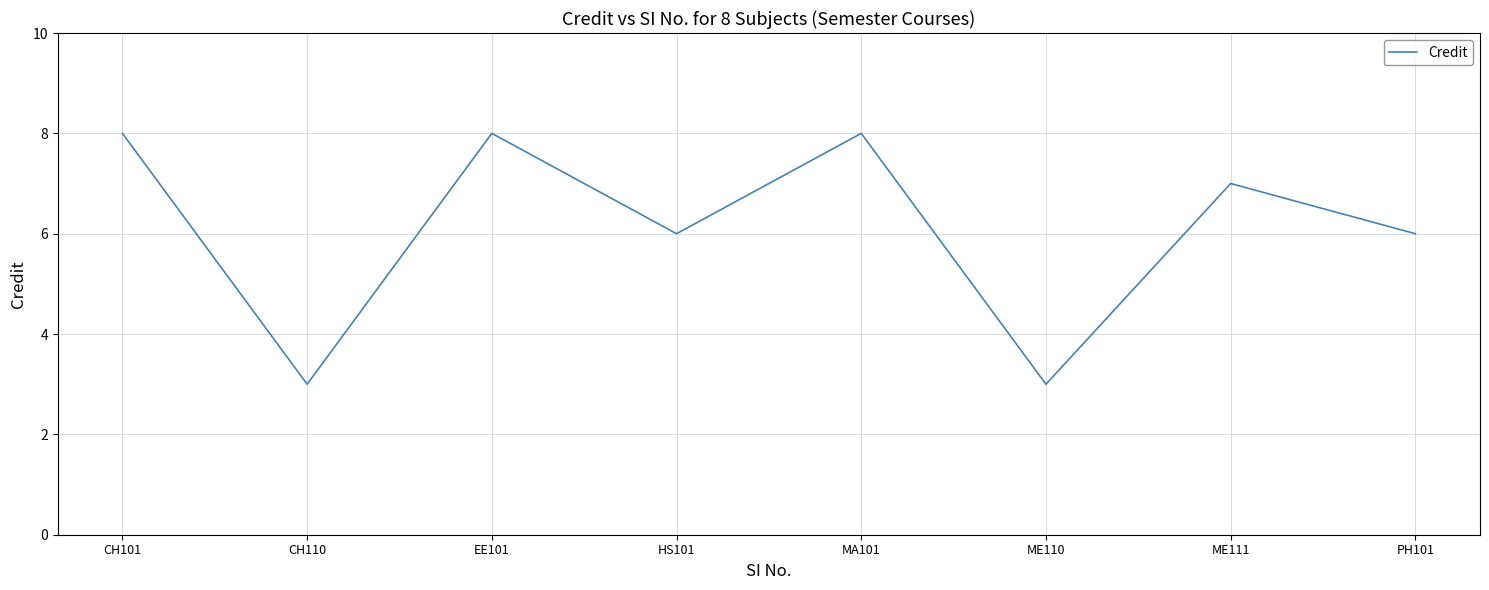

What position from the right is PH101?

1